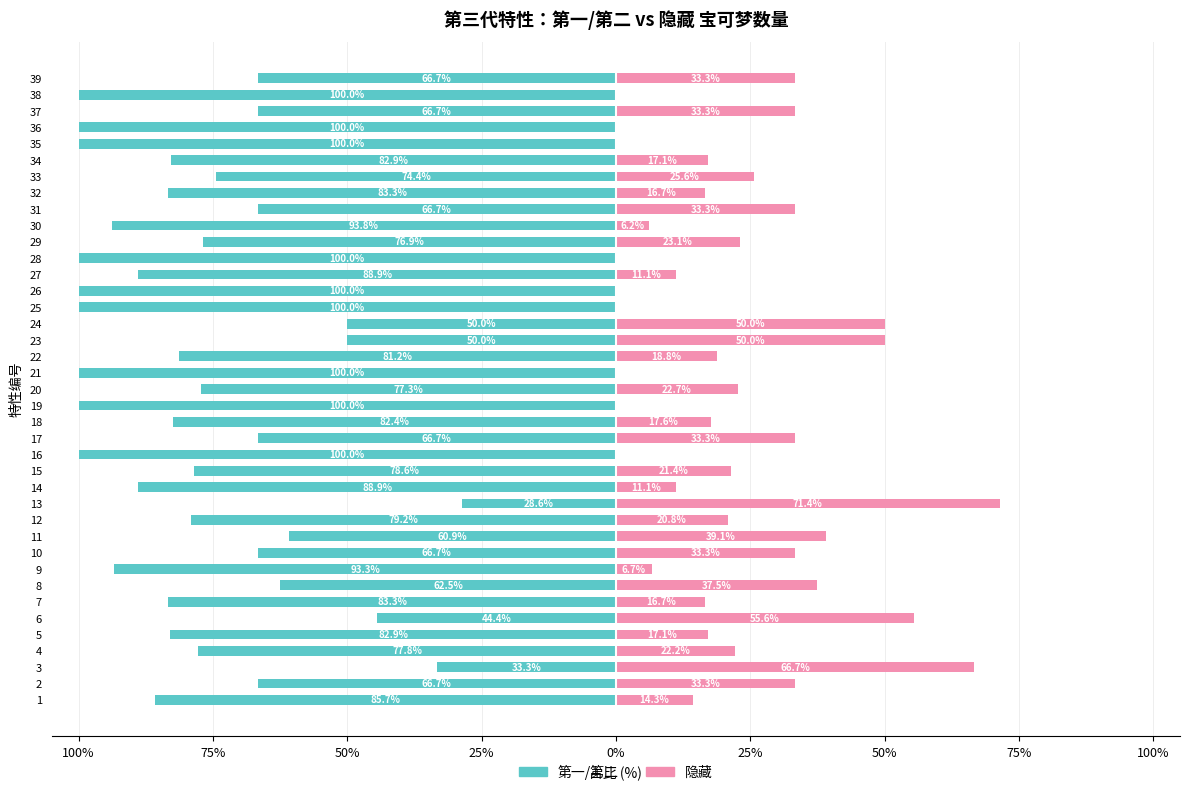

Which series has the widest spread of values?

第一/第二